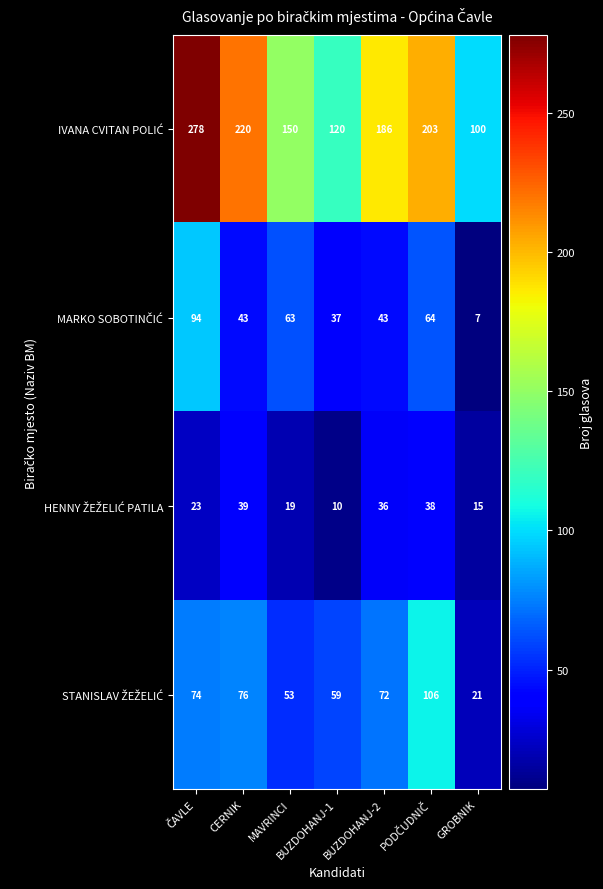

Count the number of data series in this chart.

4